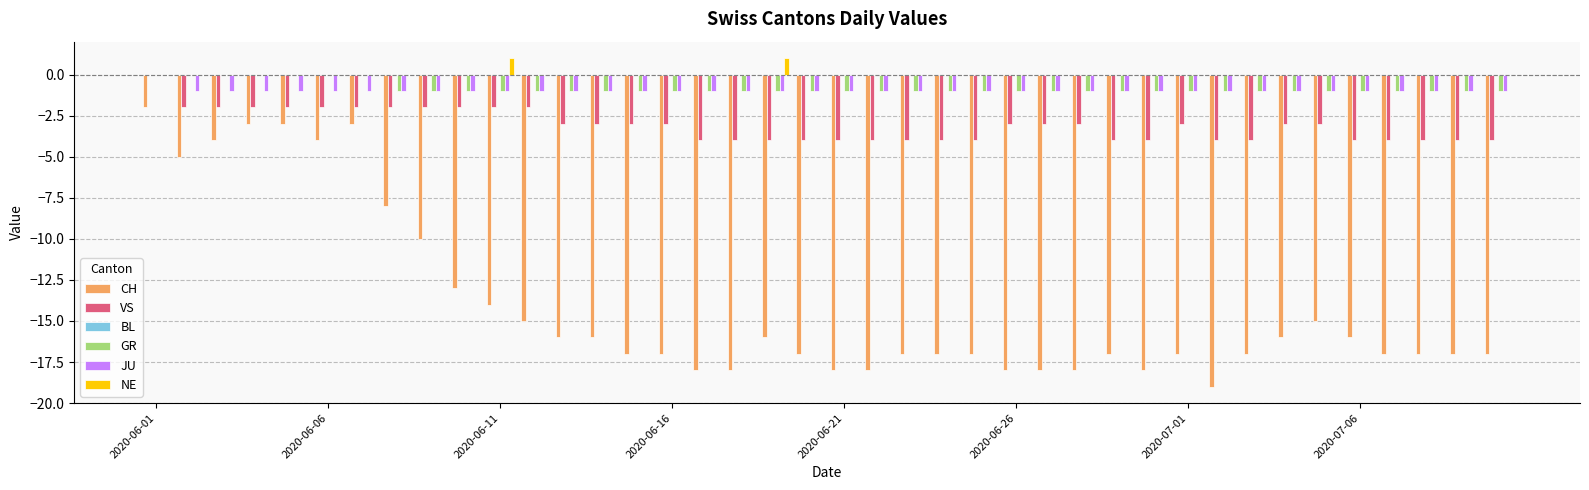

How many series are shown in this chart?

5